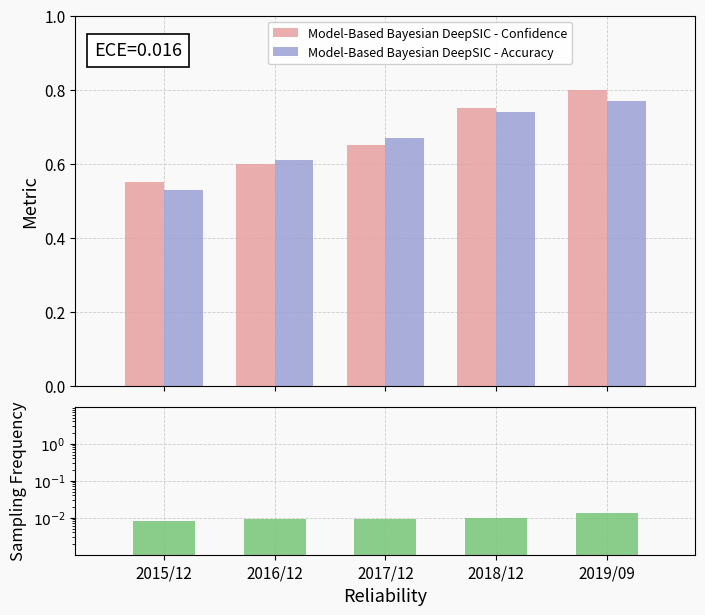

Reading right to left, what are all the values shown in this chart?

Confidence: 0.8	0.8	0.7	0.6	0.6
Accuracy: 0.8	0.7	0.7	0.6	0.5
Sampling Frequency: 0.0	0.0	0.0	0.0	0.0